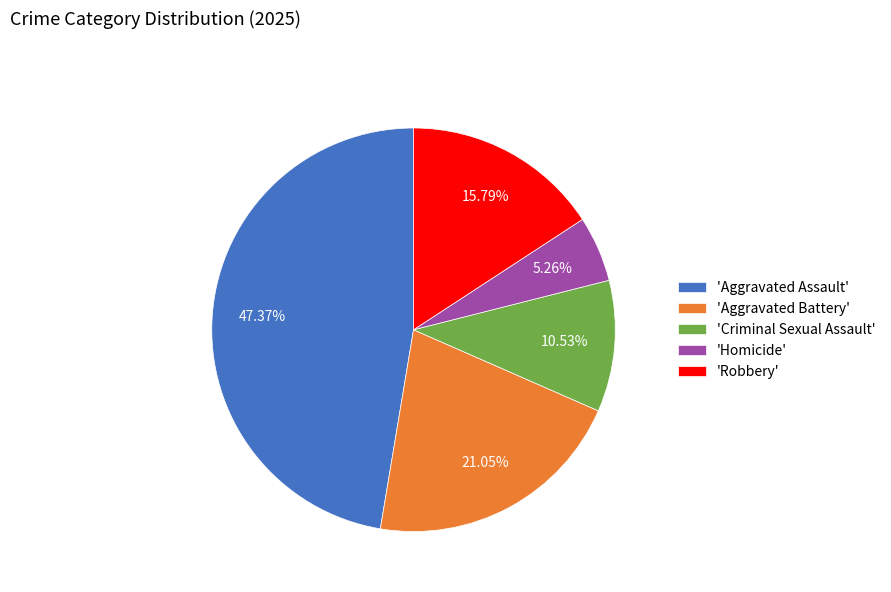

Does 'Robbery' represent more than half of the total?

No